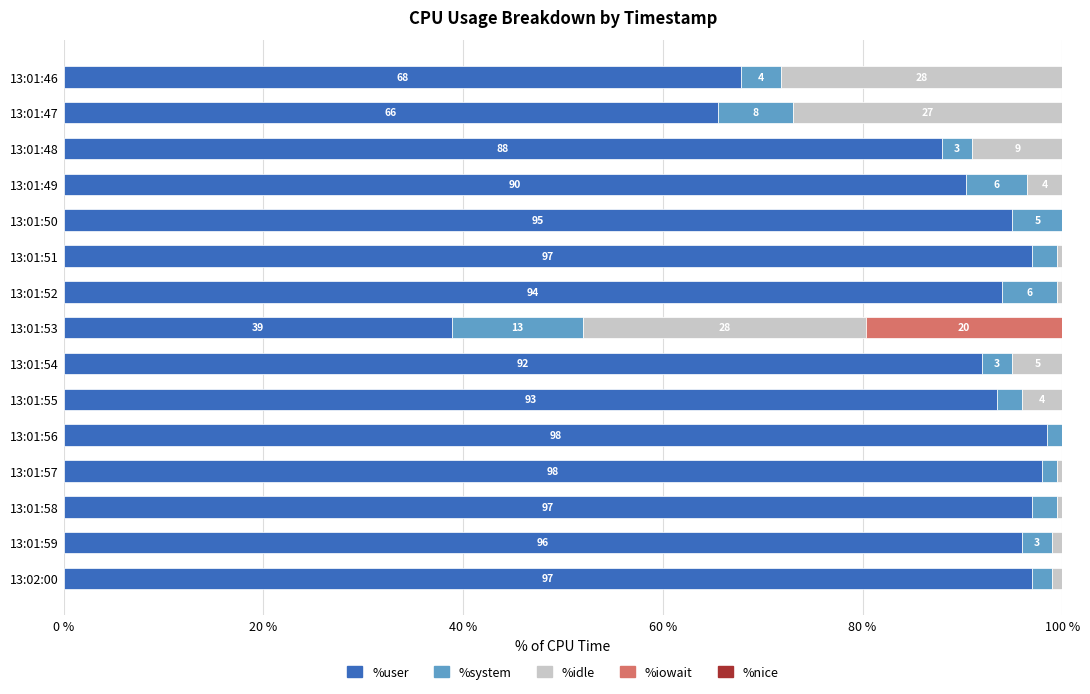

True or false: %user has a value of 98.5 at 13:01:56.

True